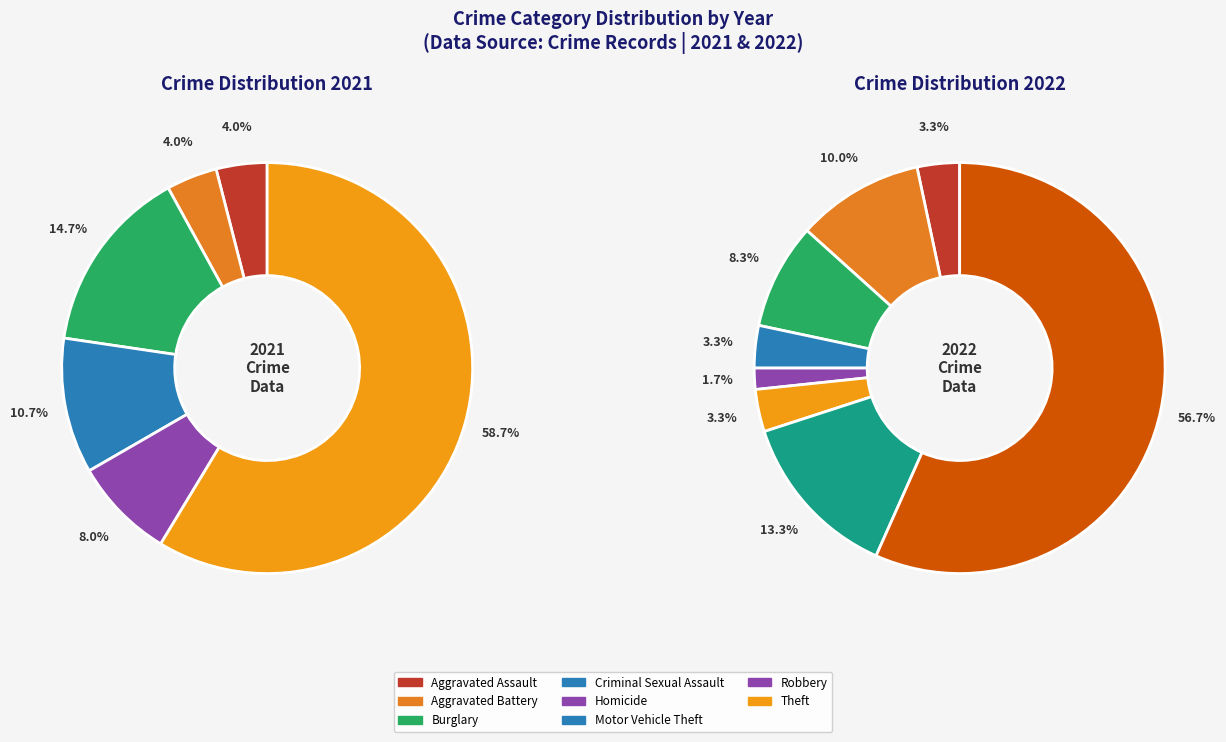

Does any single category account for the majority?

Yes